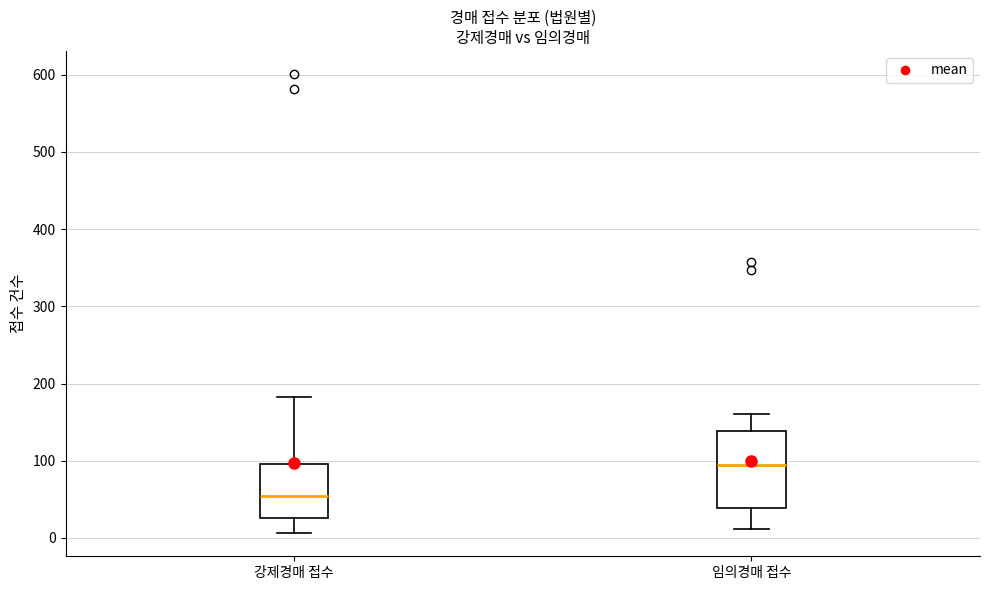

Reading left to right, transcribe this box plot: for each box, give where its median line is, the range the box spans, and where its two whiskers end, as read against the y-axis. The values are not printed on the chart, so give them approximately, as read against the axis.

강제경매 접수: median 50, box 30 to 100, whiskers 10 to 180
임의경매 접수: median 90, box 40 to 140, whiskers 10 to 160